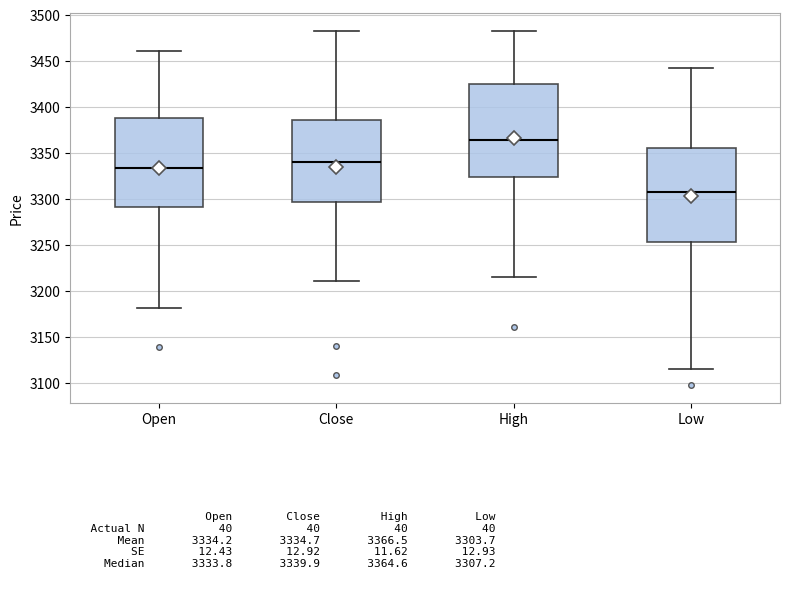

Which box has the highest median line?

High